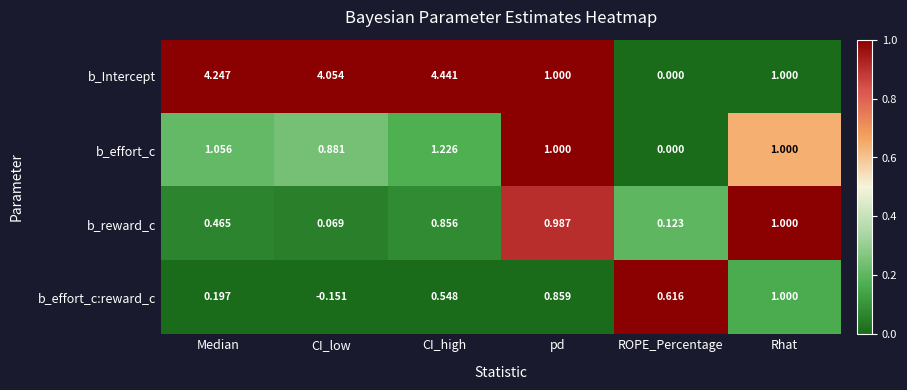

At which label does b_effort_c:reward_c reach its peak?

Rhat